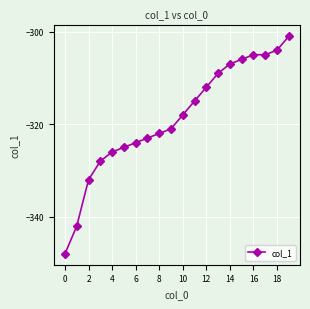

What is the difference between the maximum and minimum values?

47